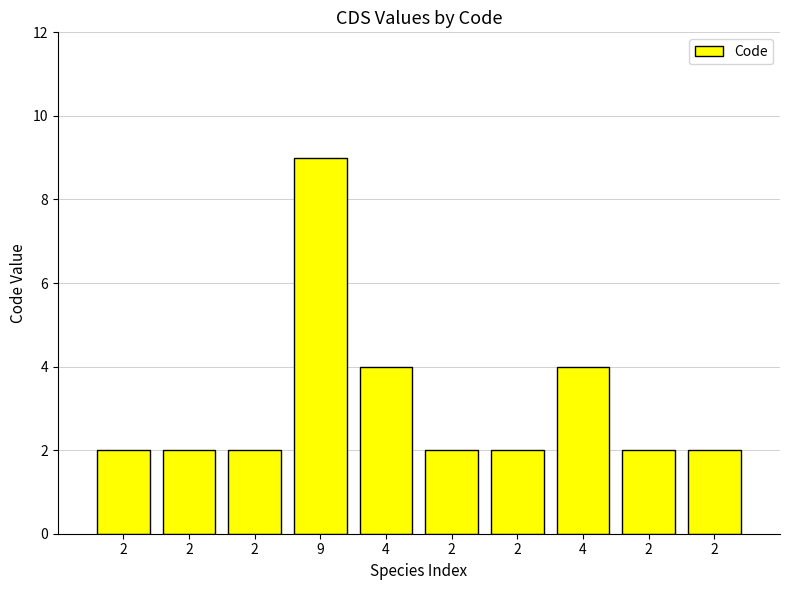

What is the sum of the values at 2 and 2?

4